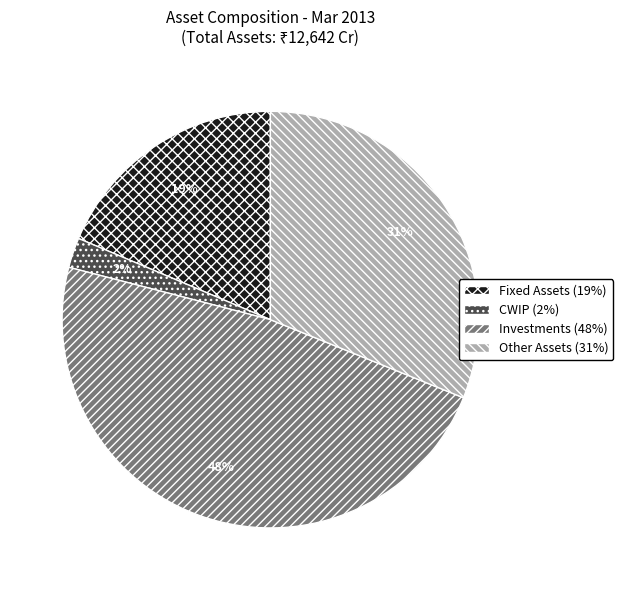

Which slice is the largest?

Investments